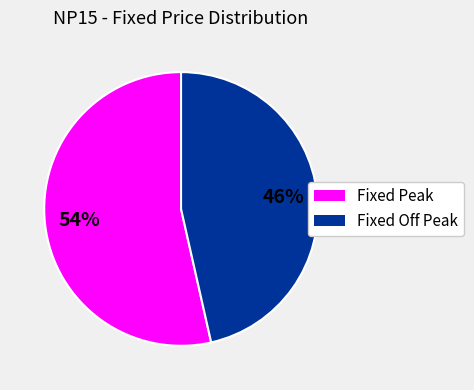

Count the number of slices in the pie.

2